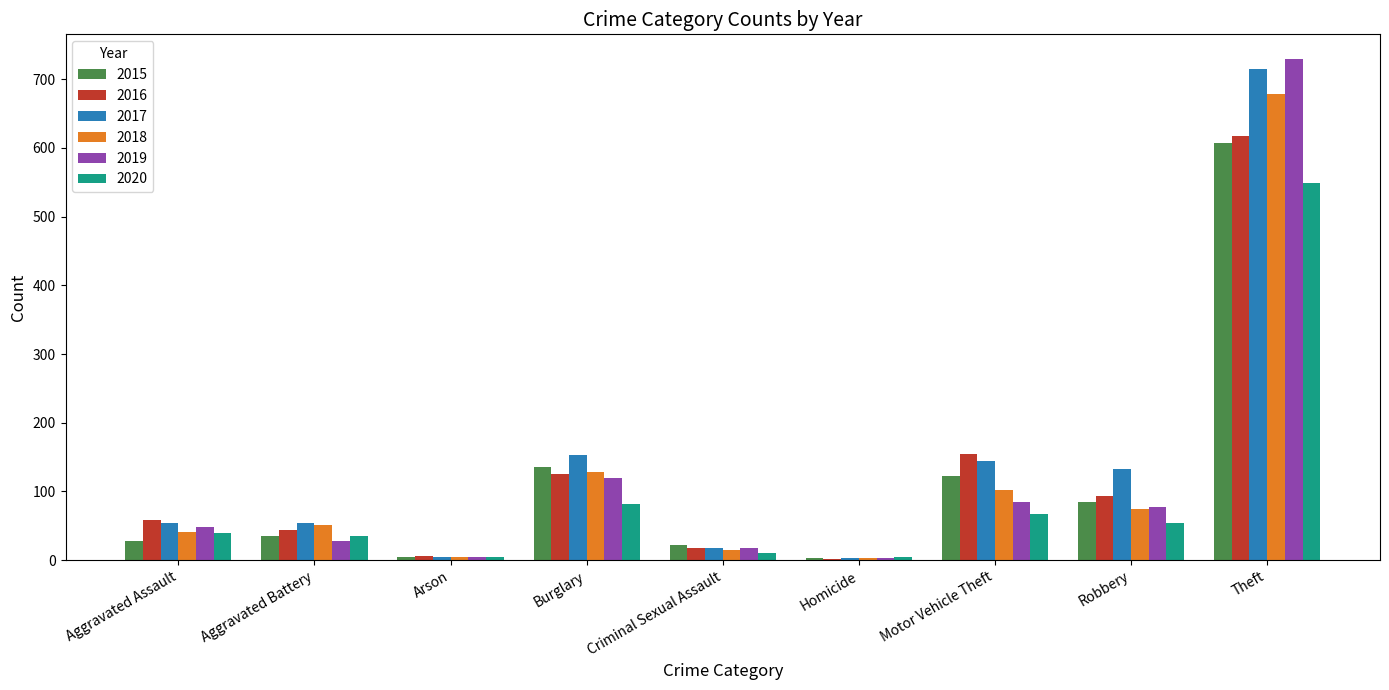

True or false: 2020 has a value of 89 at Robbery.

False